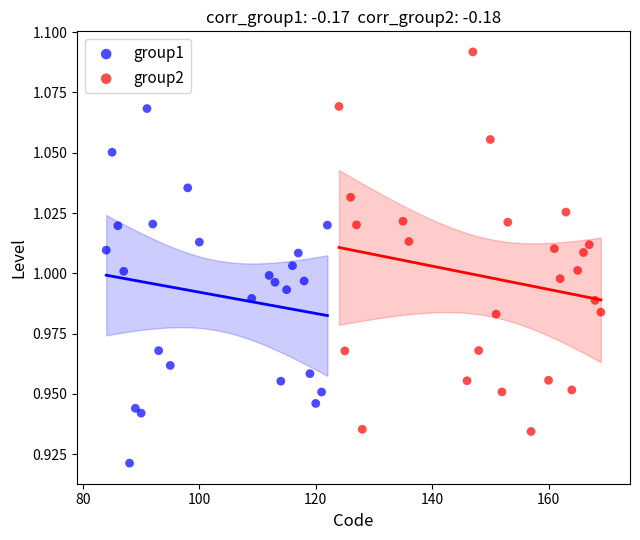

Which series reaches the minimum Y coordinate?

group1